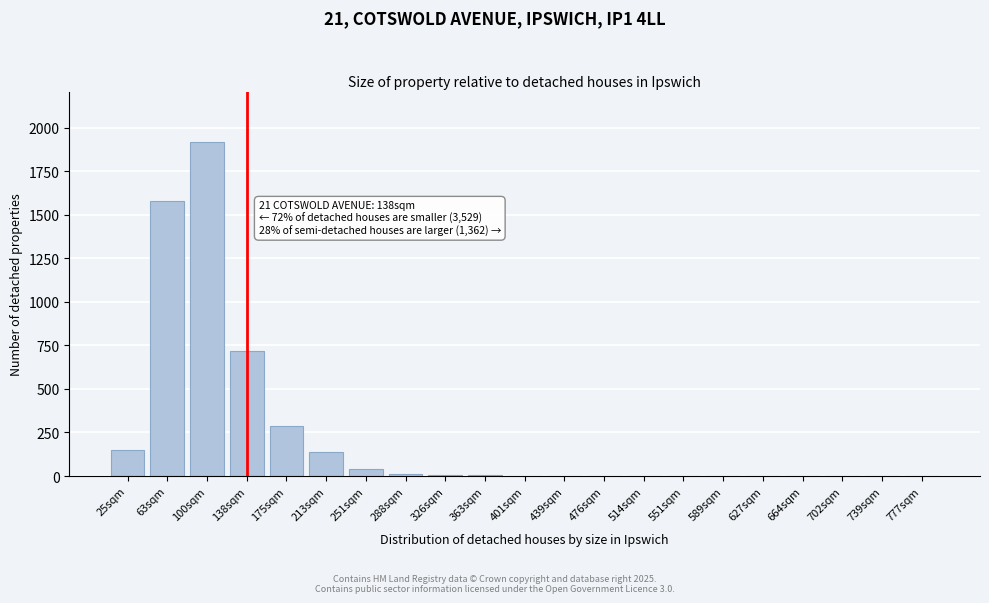

Between 777sqm and 213sqm, which is larger?

213sqm